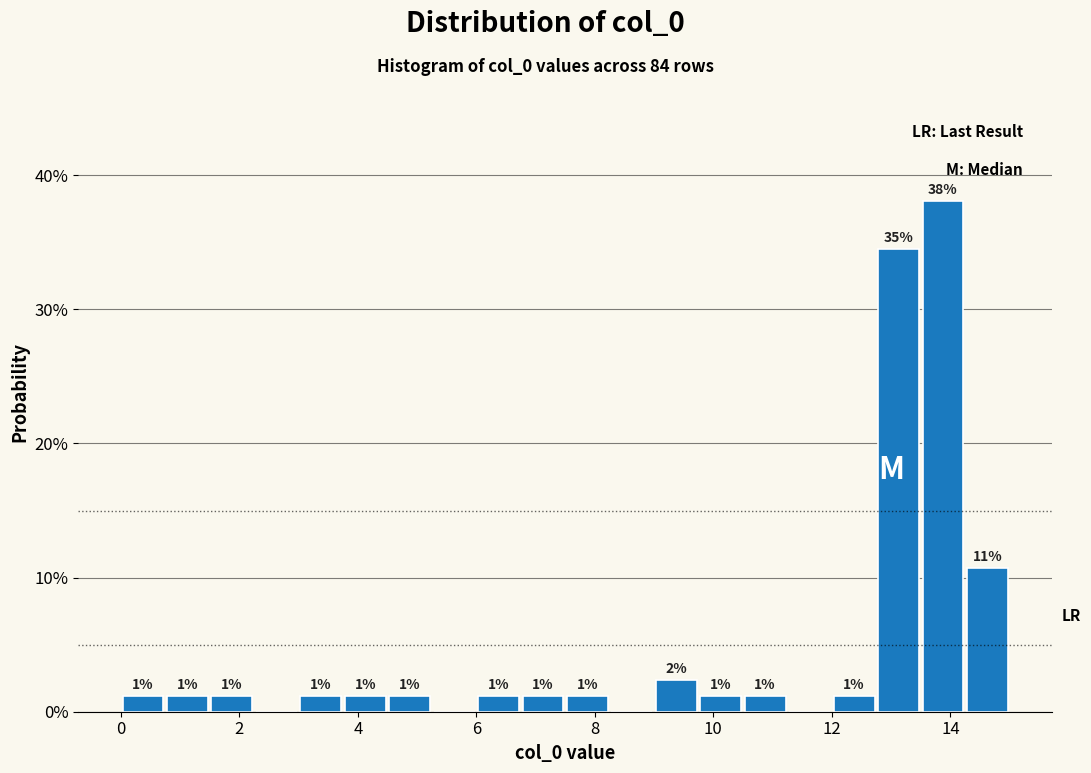

Around what value on the x-axis is the tallest bar? Give the approximate position of its centre, as read against the axis.

13.8